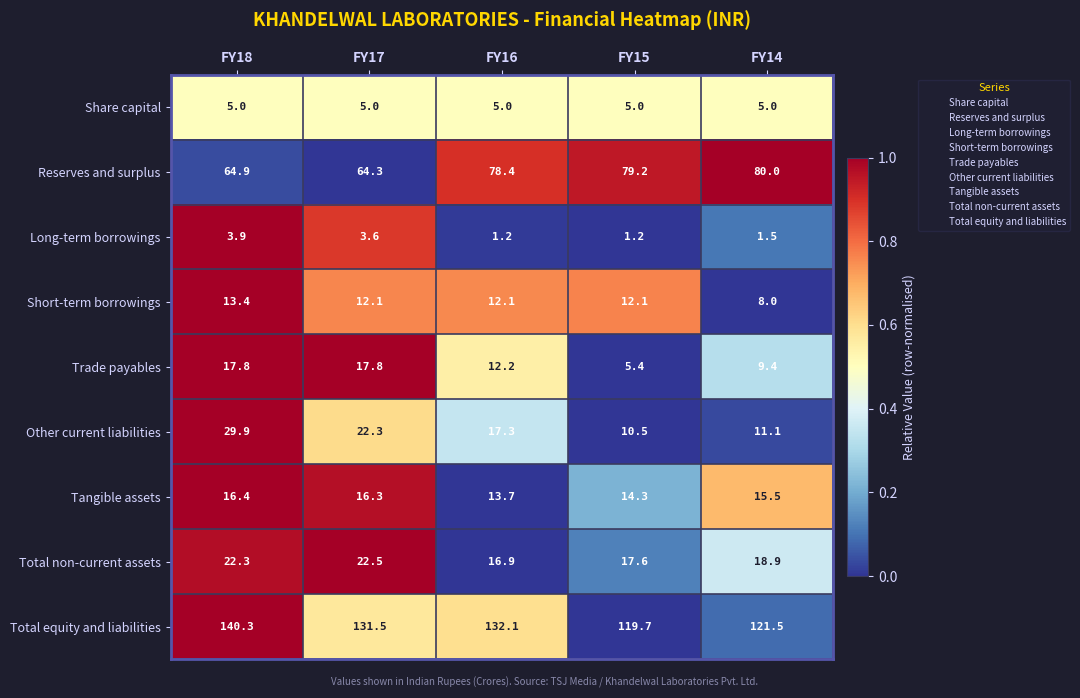

What is the total value across all series at FY17?

295.4